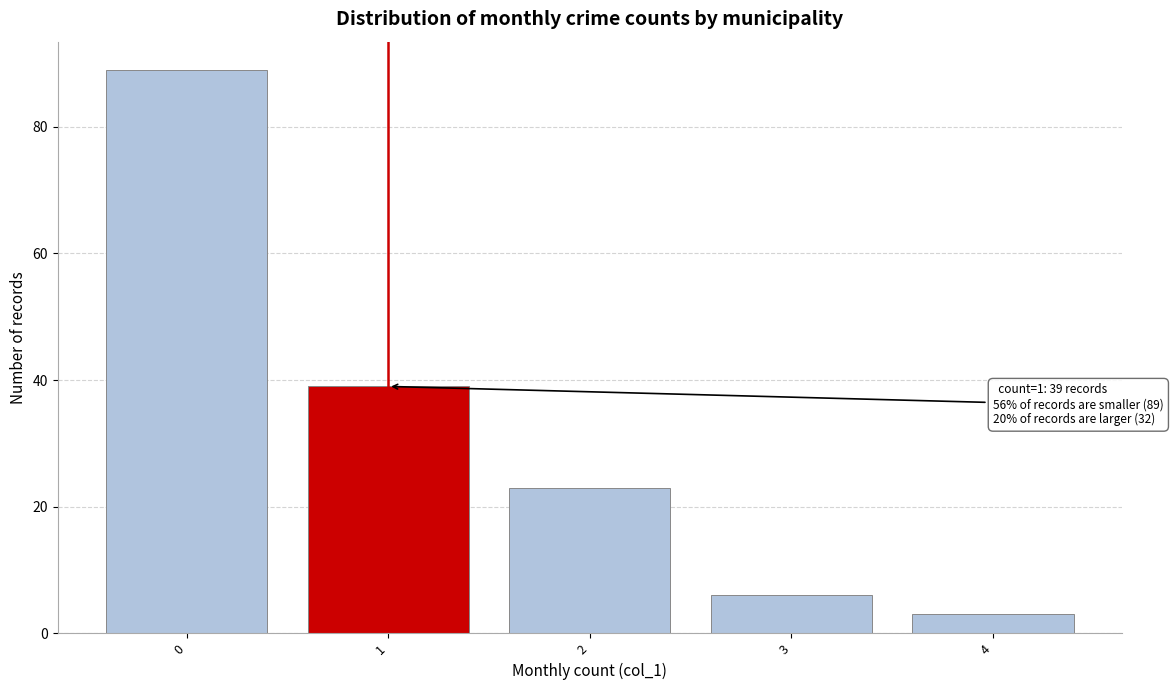

Reading right to left, extract all data points from this chart.

4=3	3=6	2=23	1=39	0=89